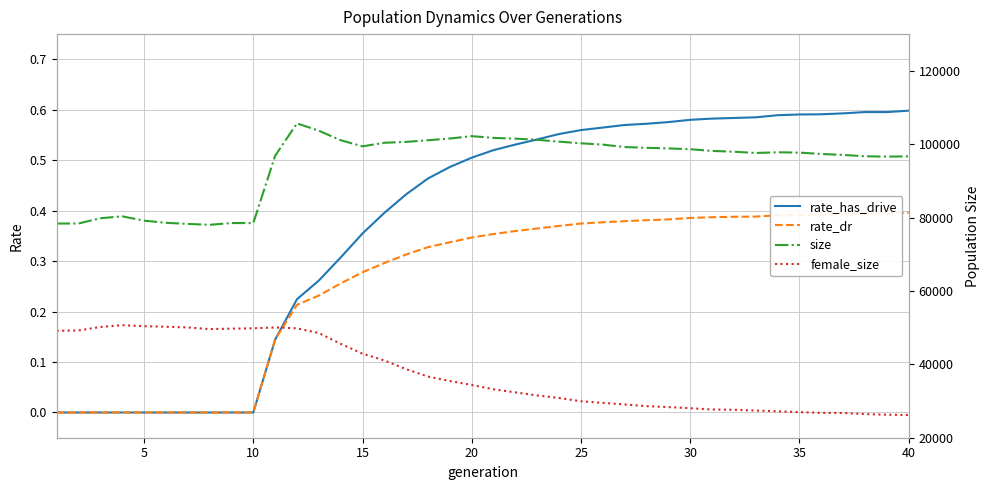

How many data points in female_size are less than 34374?

20